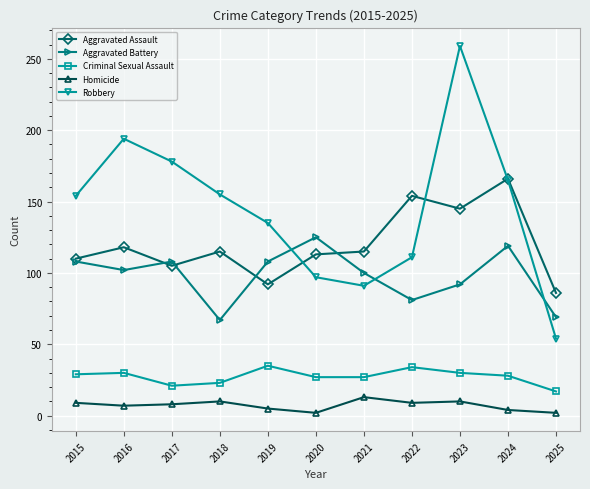

How many data points in Aggravated Assault are less than 115?

5